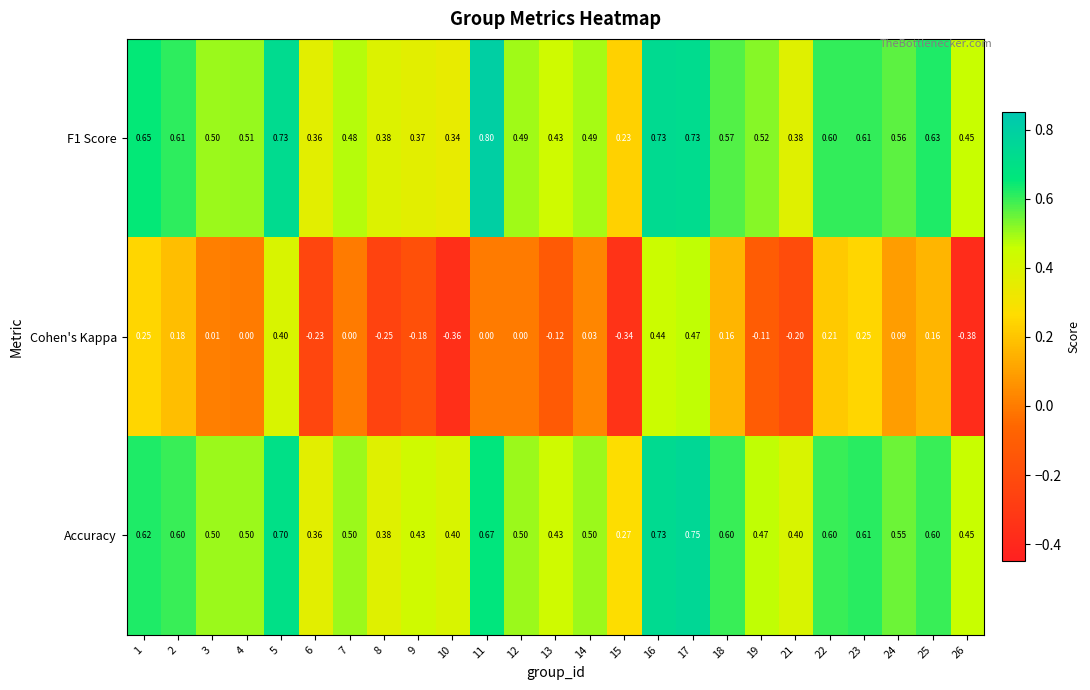

What is the greatest value displayed?

0.8